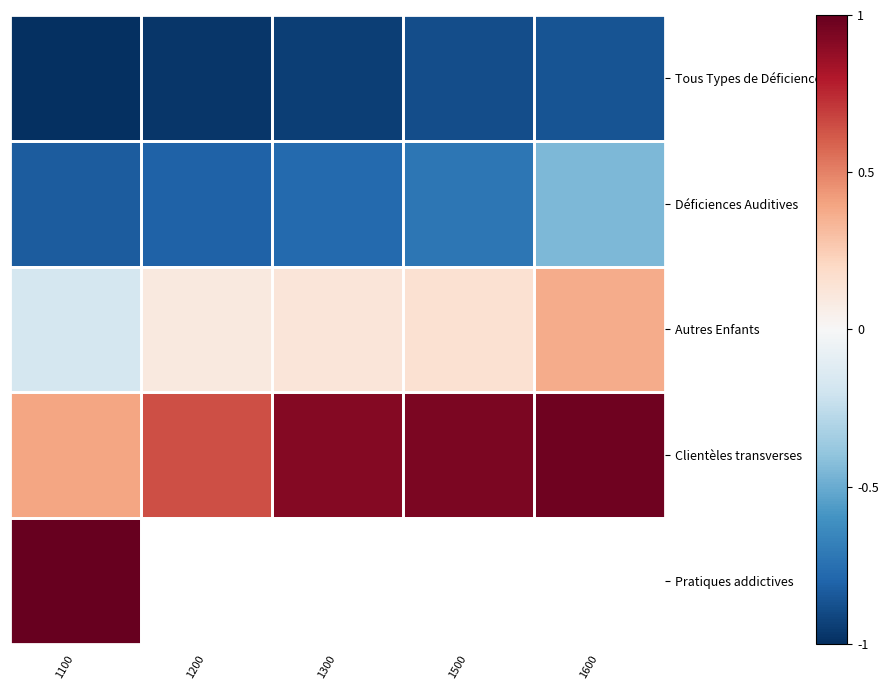

The Déficiences Auditives series shows -0.8 at 1600. True or false?

False